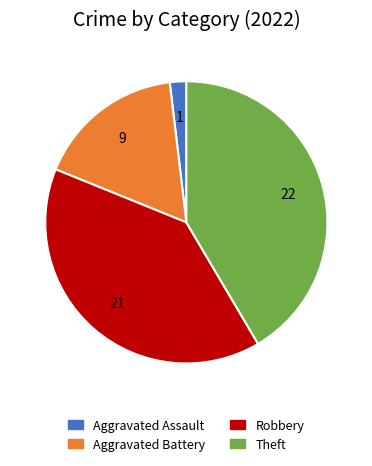

Does any single category account for the majority?

No